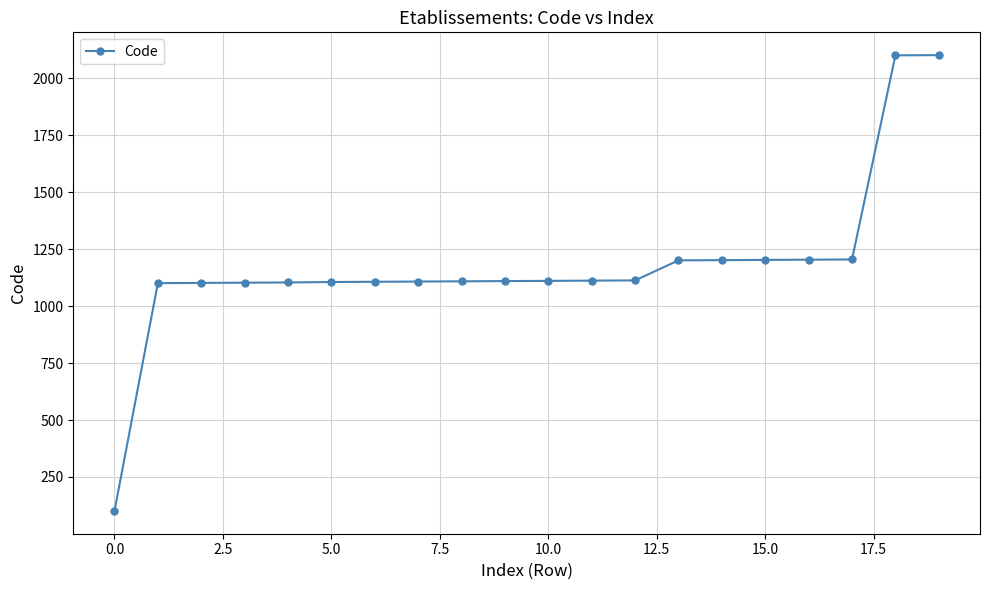

What is the value of the 18th point from the left?

1205